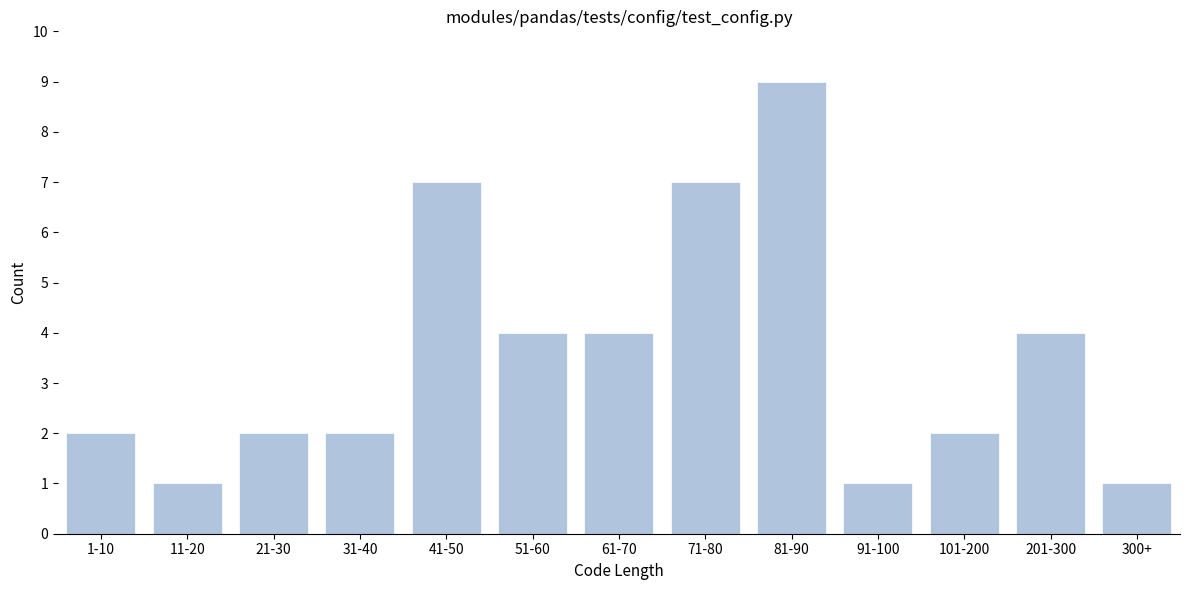

Reading left to right, transcribe all the data shown in this chart.

2	1	2	2	7	4	4	7	9	1	2	4	1